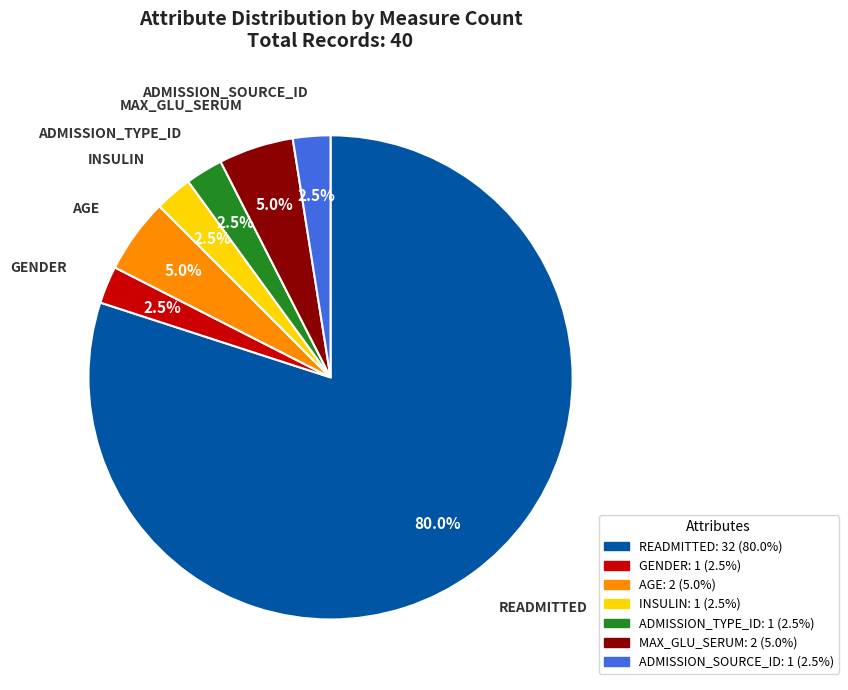

Does any single category account for the majority?

Yes